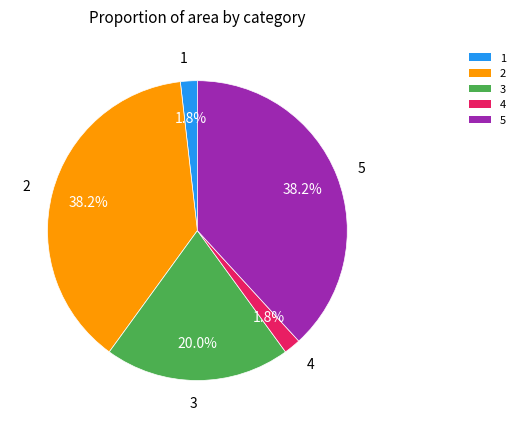

Between 5 and 4, which is larger?

5